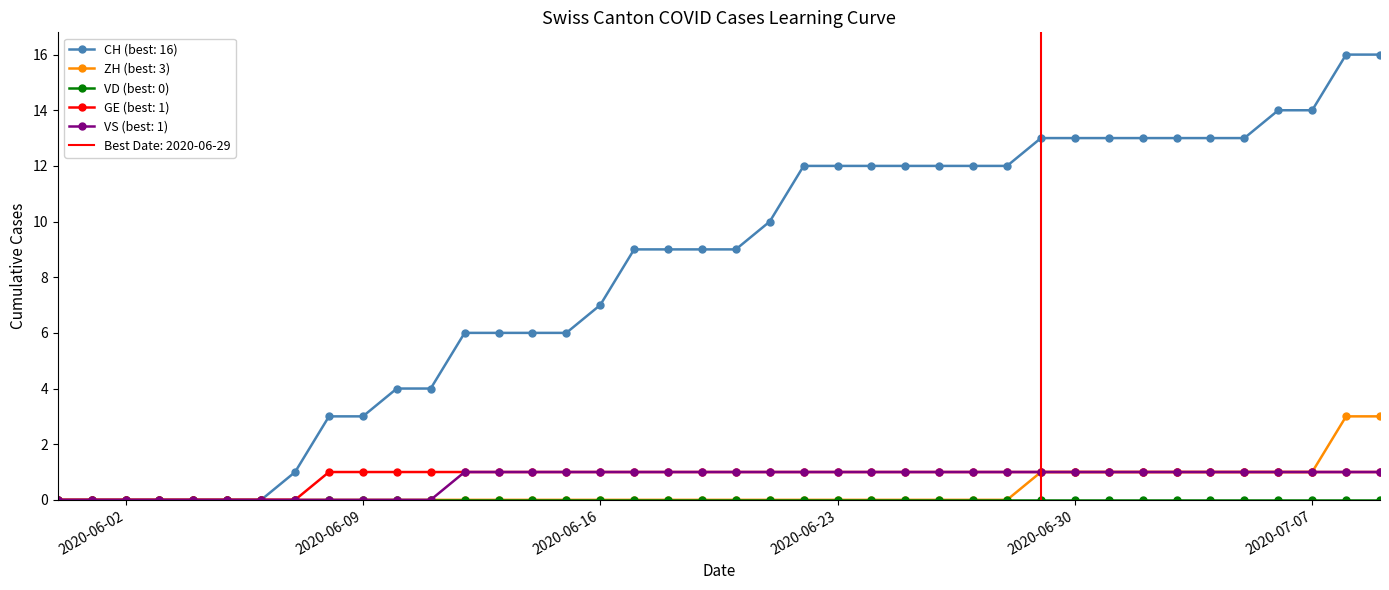

What is the maximum value shown in the chart?

16